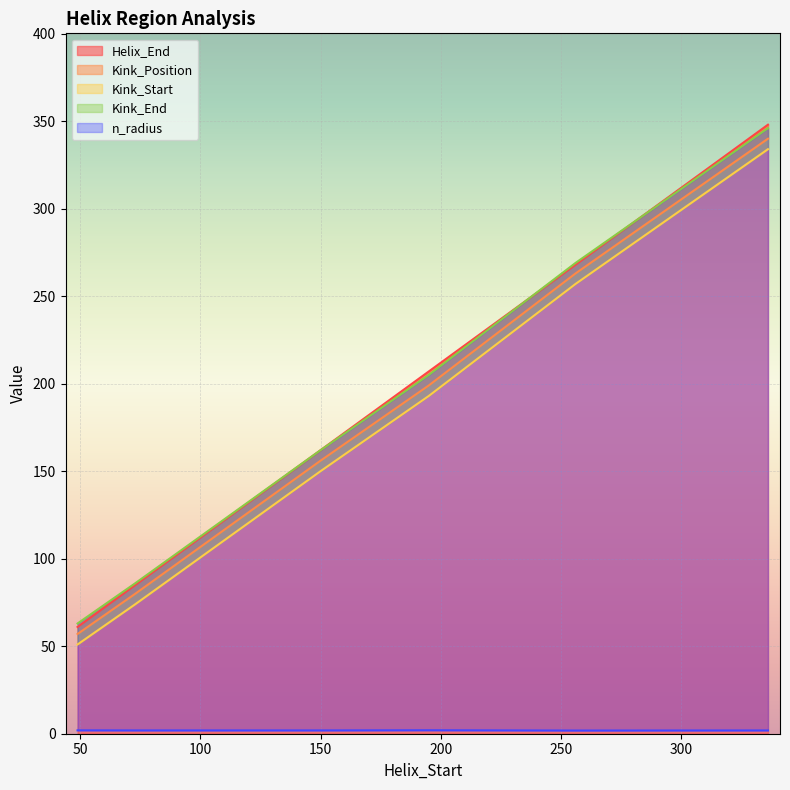

Is the value of Helix_End at 49 greater than the value of Kink_End at 336?

No